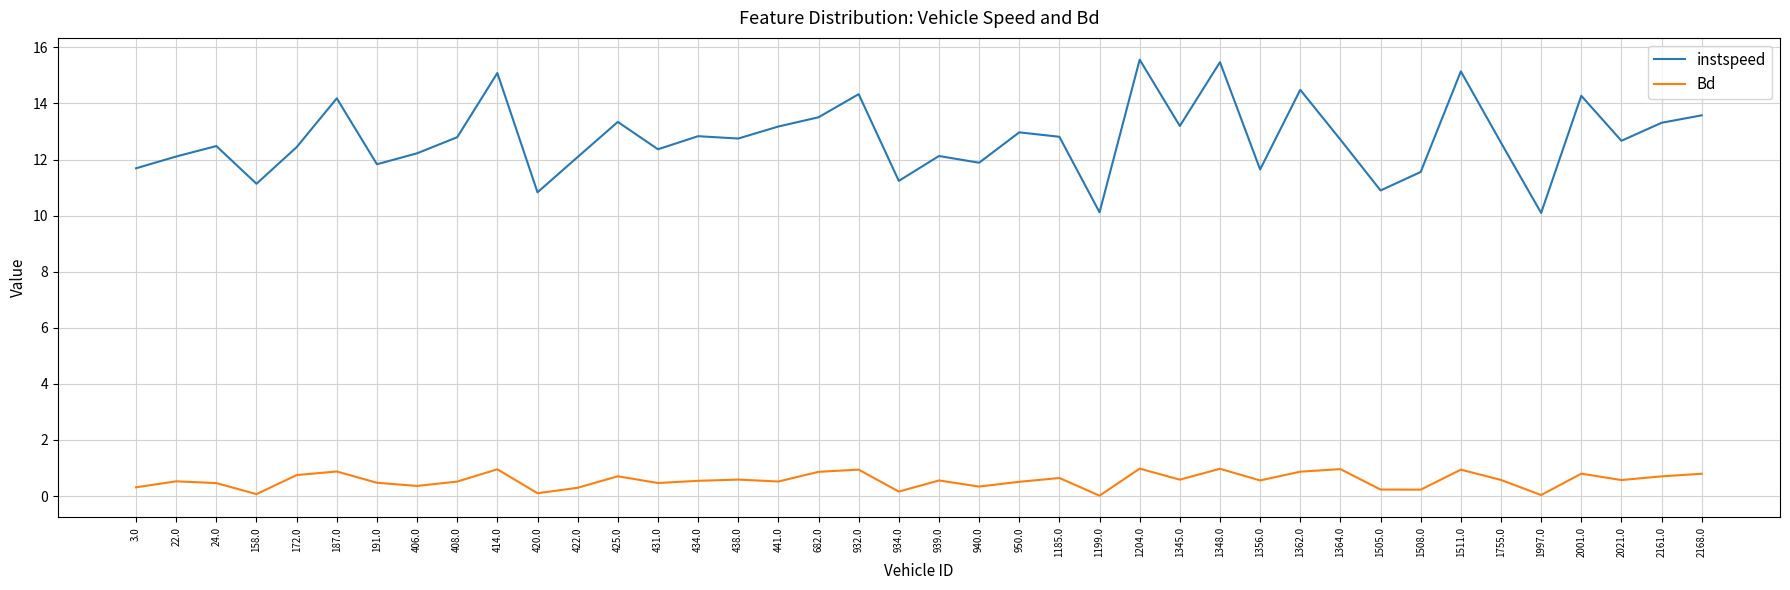

Is the value of Bd at 1204.0 greater than the value of instspeed at 406.0?

No